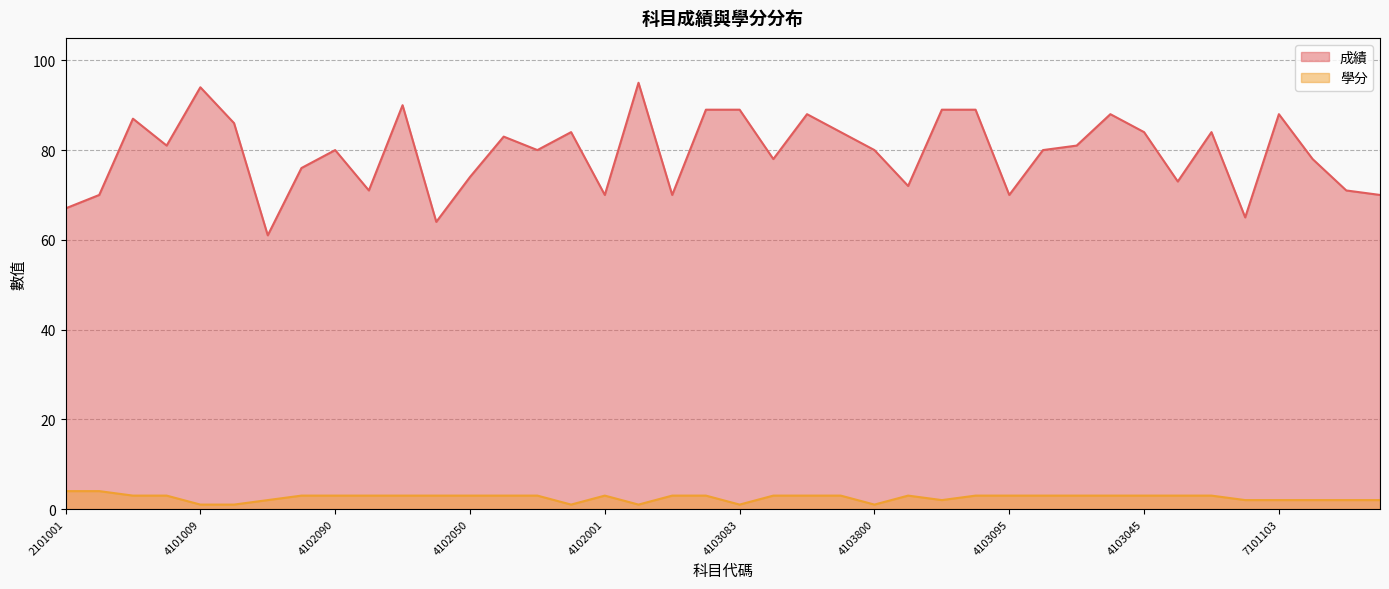

Reading left to right, extract all data points from this chart.

成績: 2101001=67	2101002=70	4101000=87	4100002=81	4101009=94	4101008=86	4101012=61	4101155=76	4102090=80	4102150=71	4102160=90	4102068=64	4102050=74	4102062=83	4102100=80	4102130=84	4102001=70	4102003=95	4102085=70	4103080=89	4103083=89	4103001=78	4103055=88	4103020=84	4103800=80	4101013=72	4104800=89	4104005=89	4103095=70	4103066=80	4103022=81	4103039=88	4103045=84	4103090=73	4103061=84	7101100=65	7101103=88	7102001=78	7102002=71	7302029=70
學分: 2101001=4	2101002=4	4101000=3	4100002=3	4101009=1	4101008=1	4101012=2	4101155=3	4102090=3	4102150=3	4102160=3	4102068=3	4102050=3	4102062=3	4102100=3	4102130=1	4102001=3	4102003=1	4102085=3	4103080=3	4103083=1	4103001=3	4103055=3	4103020=3	4103800=1	4101013=3	4104800=2	4104005=3	4103095=3	4103066=3	4103022=3	4103039=3	4103045=3	4103090=3	4103061=3	7101100=2	7101103=2	7102001=2	7102002=2	7302029=2